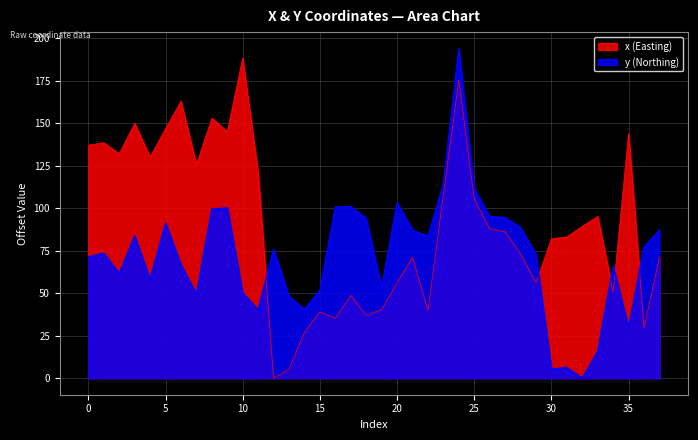

Reading left to right, transcribe all the data shown in this chart.

x: 0=137.1	1=138.5	2=131.9	3=149.9	4=130.1	5=146.8	6=162.9	7=125.5	8=152.9	9=145.0	10=188.3	11=120.6	12=0.0	13=5.3	14=27.0	15=39.1	16=35.3	17=48.7	18=37.0	19=40.4	20=56.1	21=71.2	22=39.8	23=108.0	24=175.3	25=105.4	26=87.9	27=86.0	28=73.2	29=56.1	30=82.0	31=83.1	32=89.4	33=95.1	34=50.6	35=143.8	36=29.6	37=71.2
y: 0=71.3	1=73.5	2=61.6	3=83.8	4=58.2	5=91.2	6=66.7	7=49.4	8=99.5	9=100.2	10=50.2	11=40.1	12=75.8	13=48.2	14=40.4	15=51.6	16=100.6	17=100.9	18=94.0	19=53.2	20=103.1	21=87.2	22=83.4	23=114.1	24=193.8	25=111.5	26=95.1	27=94.4	28=88.7	29=72.7	30=5.5	31=6.3	32=0.0	33=15.8	34=65.9	35=29.7	36=77.1	37=87.2